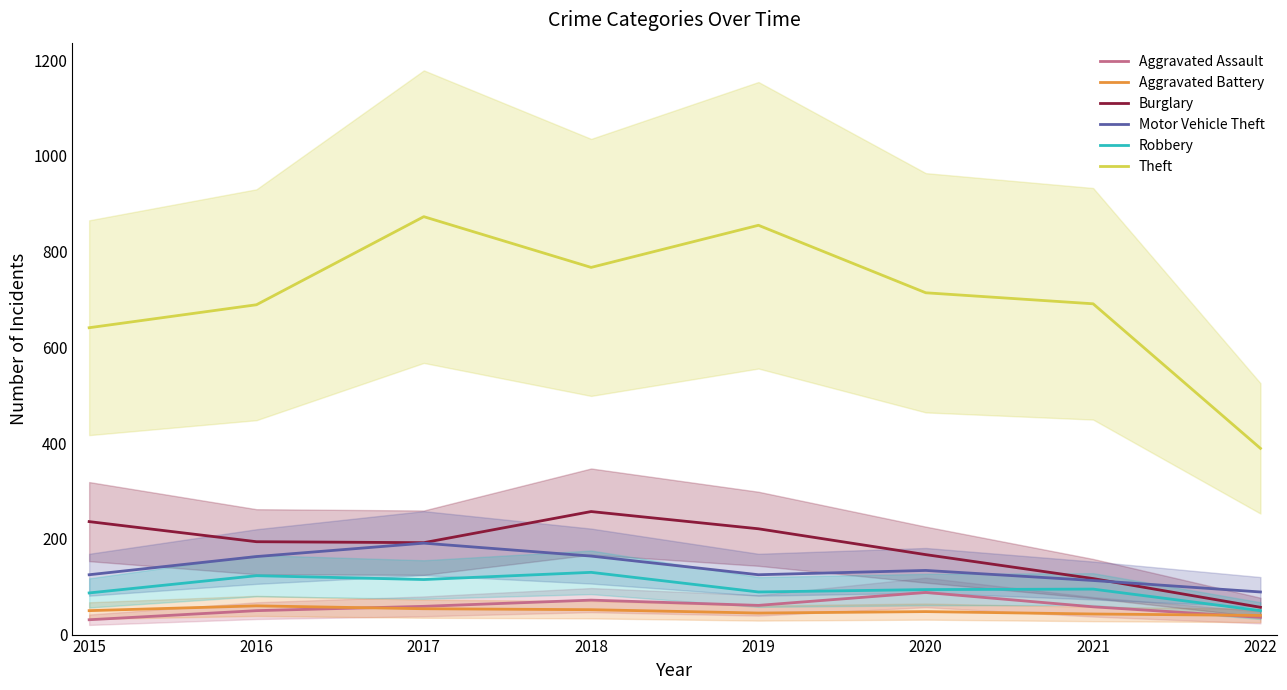

Reading left to right, transcribe all the data shown in this chart.

Aggravated Assault: 31	50	59	72	61	88	58	36
Aggravated Battery: 50	60	54	52	45	48	43	40
Burglary: 236	194	192	257	221	167	117	57
Motor Vehicle Theft: 125	163	191	164	125	134	113	89
Robbery: 87	123	115	130	89	94	95	50
Theft: 641	689	873	767	855	714	691	389